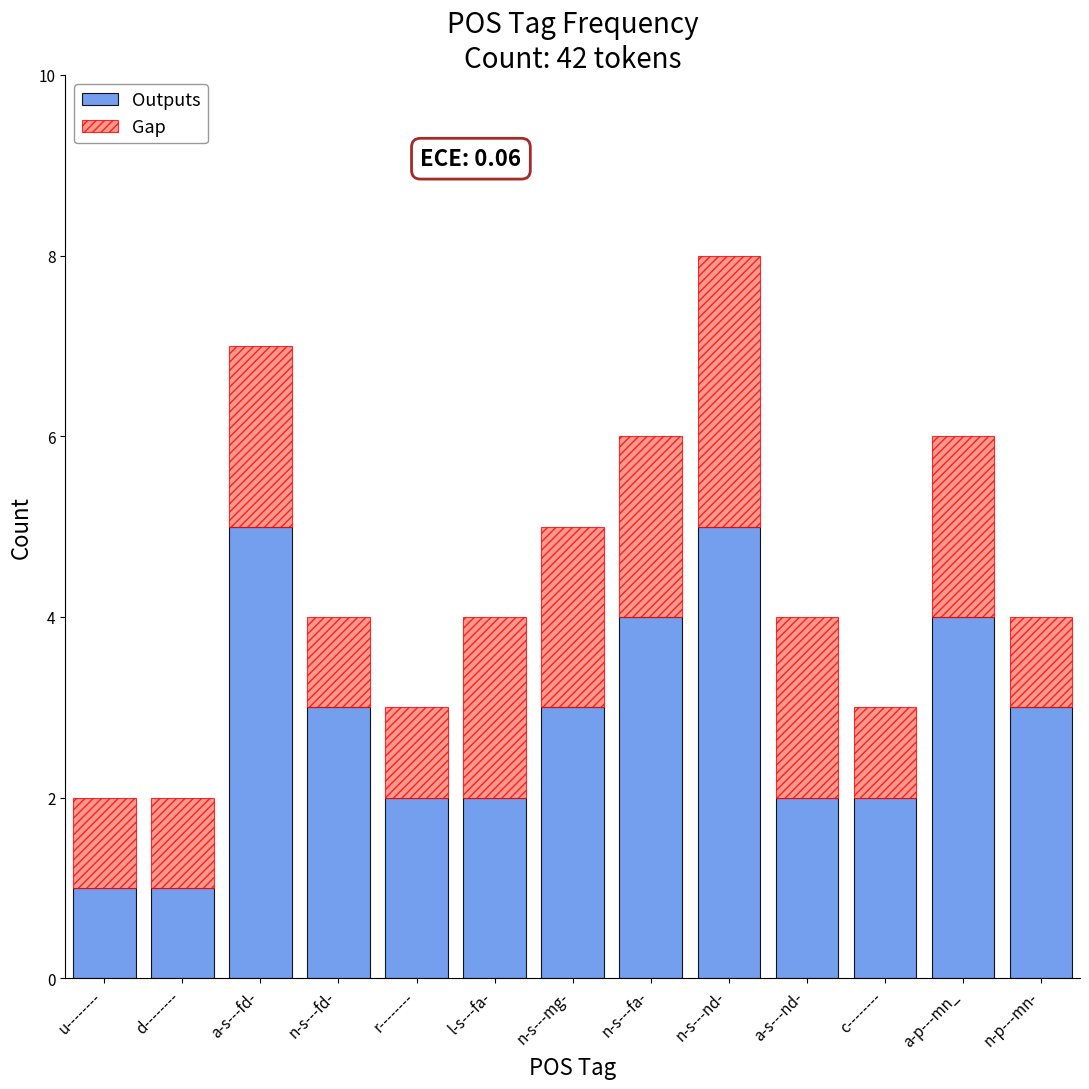

What is the difference between the second highest and second lowest values in the Outputs series?

4